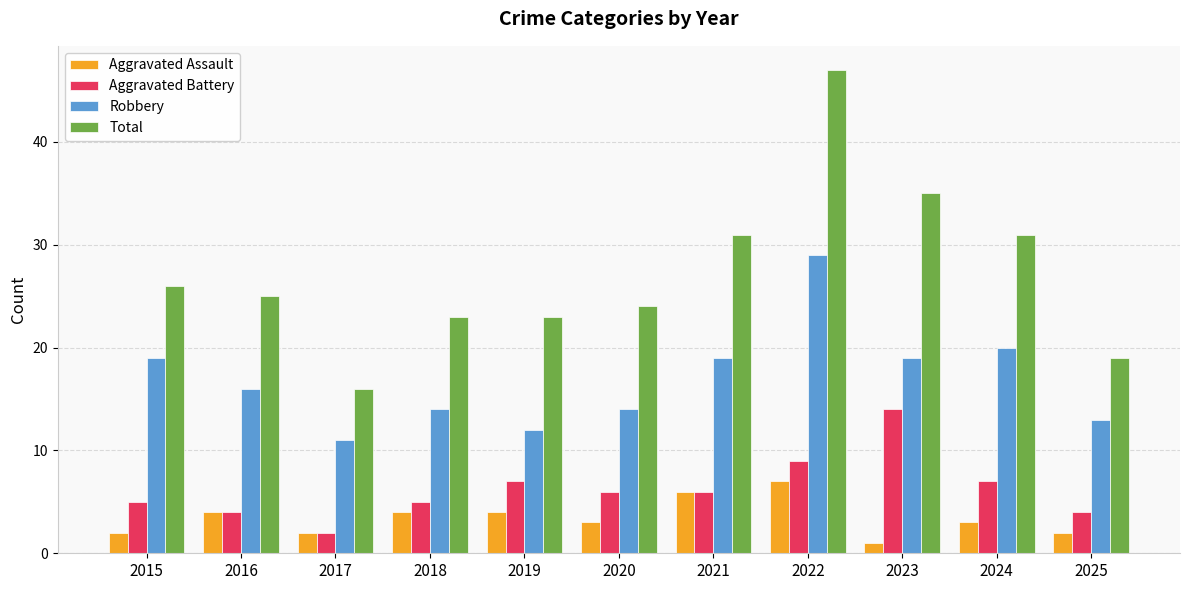

Where does the Total series first go above 25?

2015